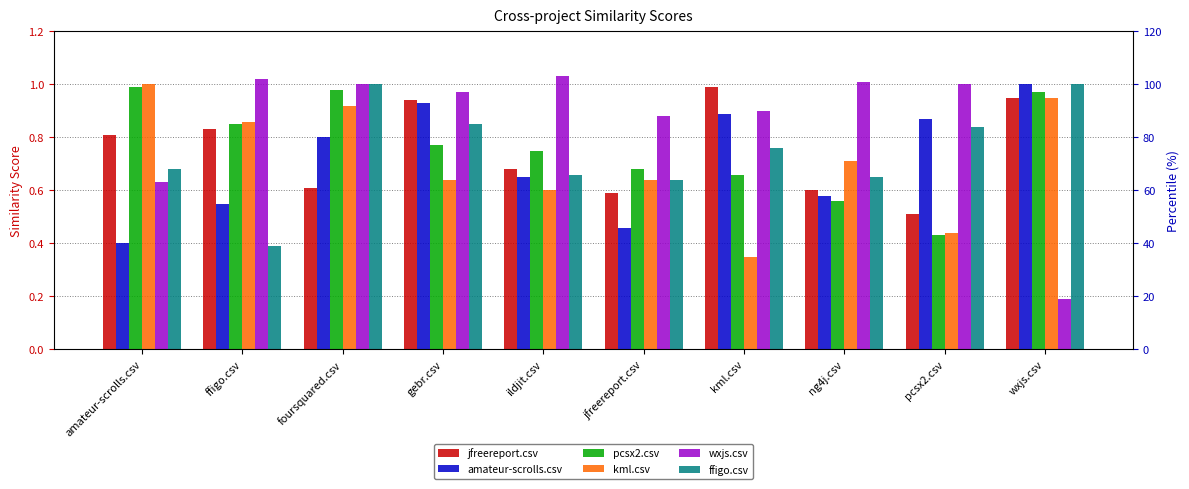

Does the chart contain stacked bars?

No